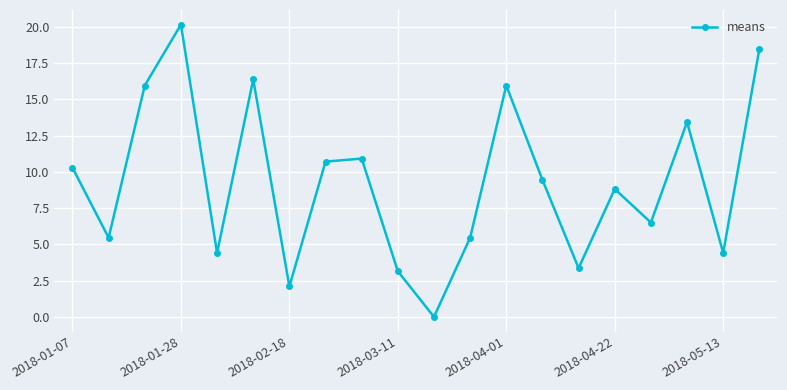

What is the value of the 5th point from the left?

4.4